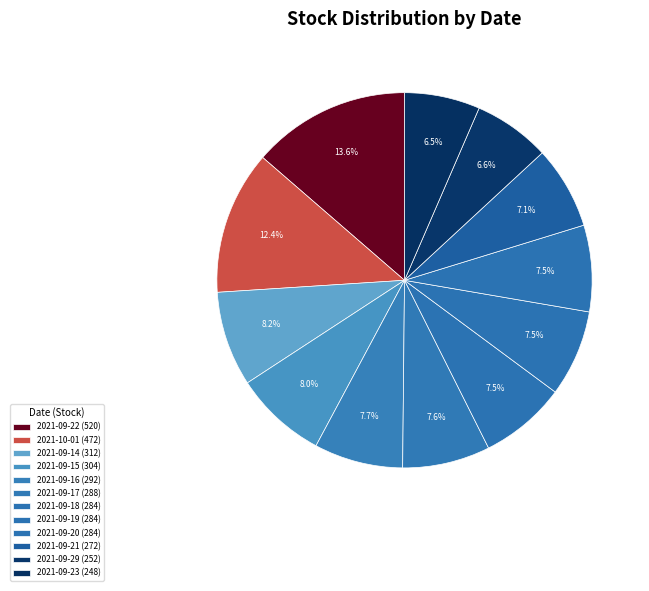

Does any single category account for the majority?

No